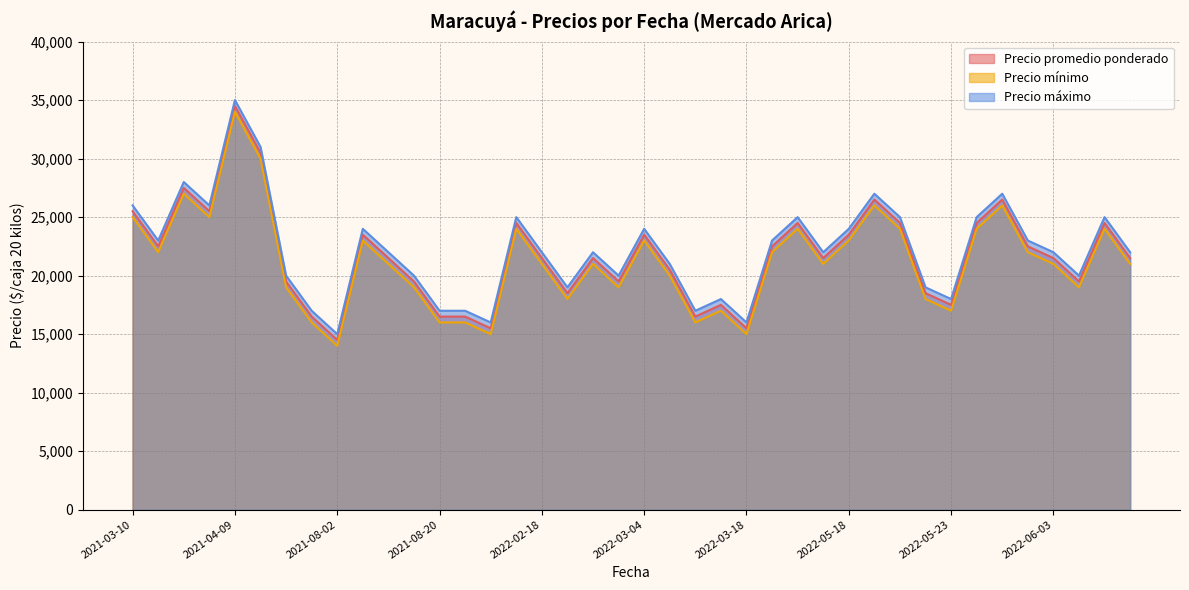

The Precio promedio ponderado series shows 15046 at 2021-03-15. True or false?

False